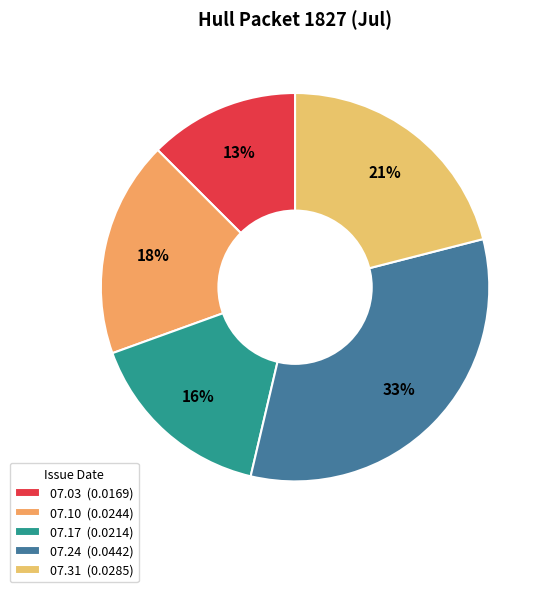

To the nearest percent, what is the average slice percentage?

20%